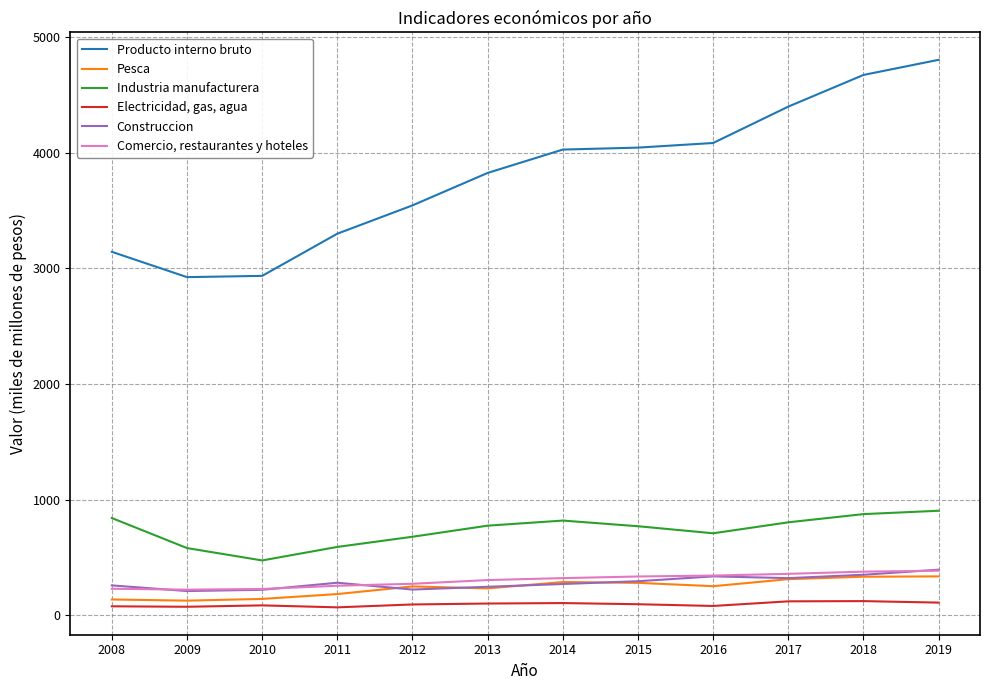

Which series has the widest spread of values?

Producto interno bruto